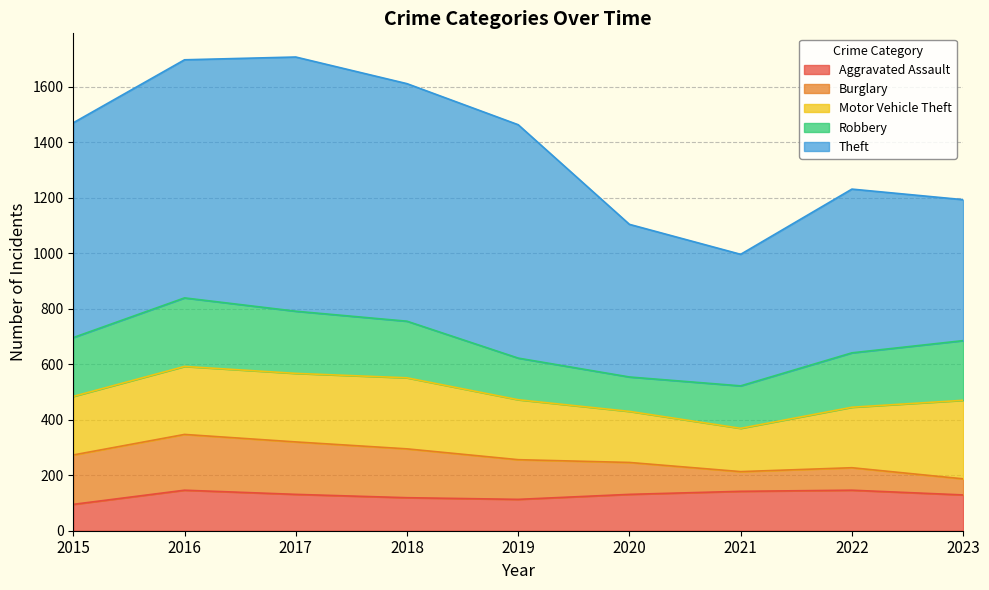

Rank the categories by Burglary value from lowest to highest.

2023, 2021, 2022, 2020, 2019, 2018, 2015, 2017, 2016